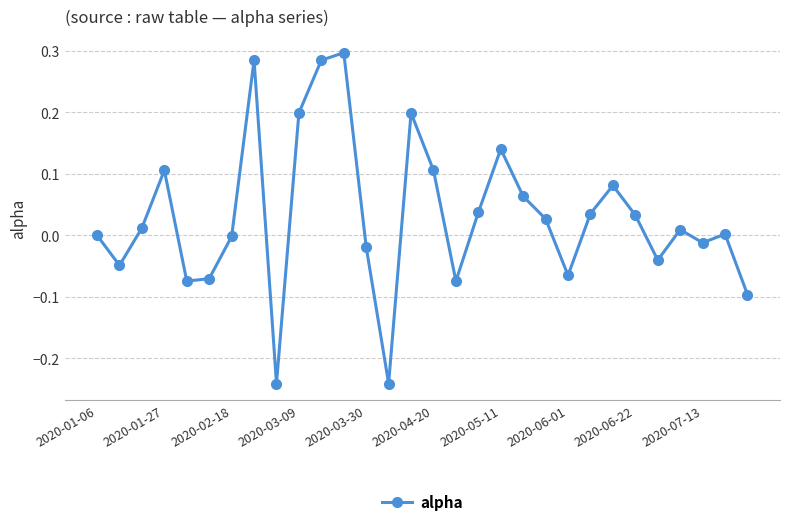

True or false: the data has more than 2 interior local peaks.

True